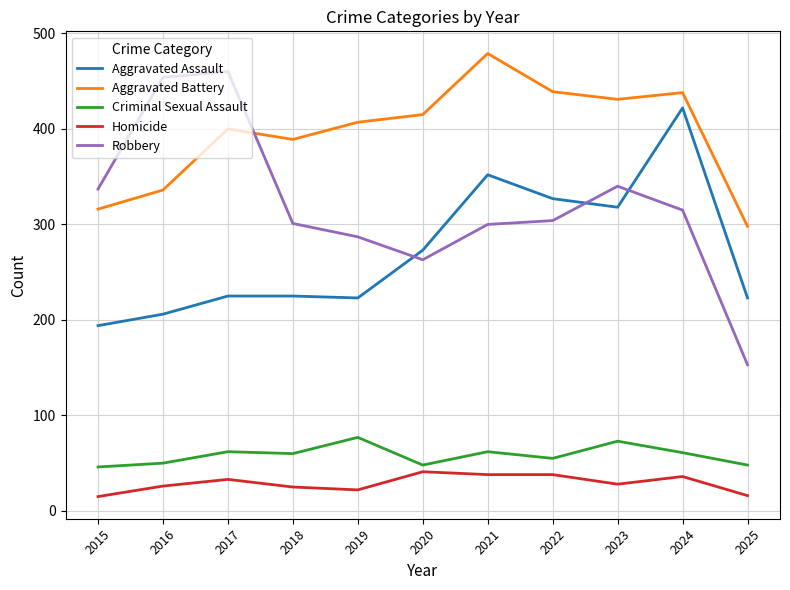

What is the sum of the Homicide values at 2018 and 2022?

63